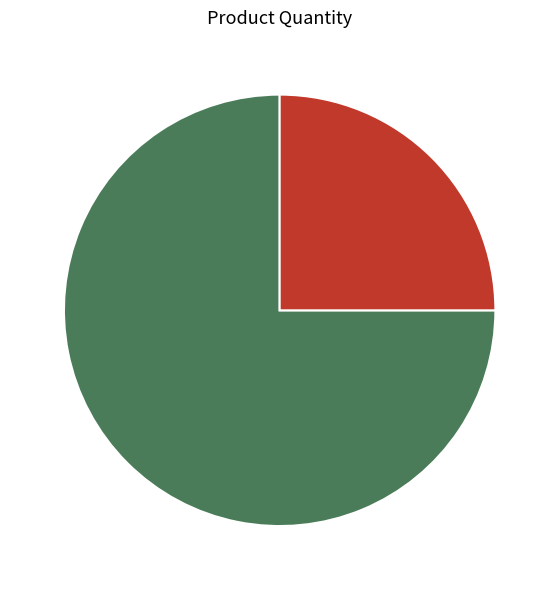

To the nearest percent, what percentage of the pie is Sabuni?

75%